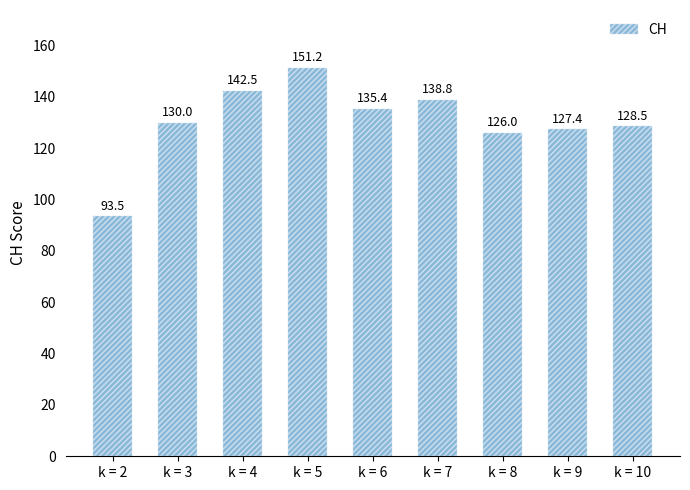

What is the minimum value shown in the chart?

93.5